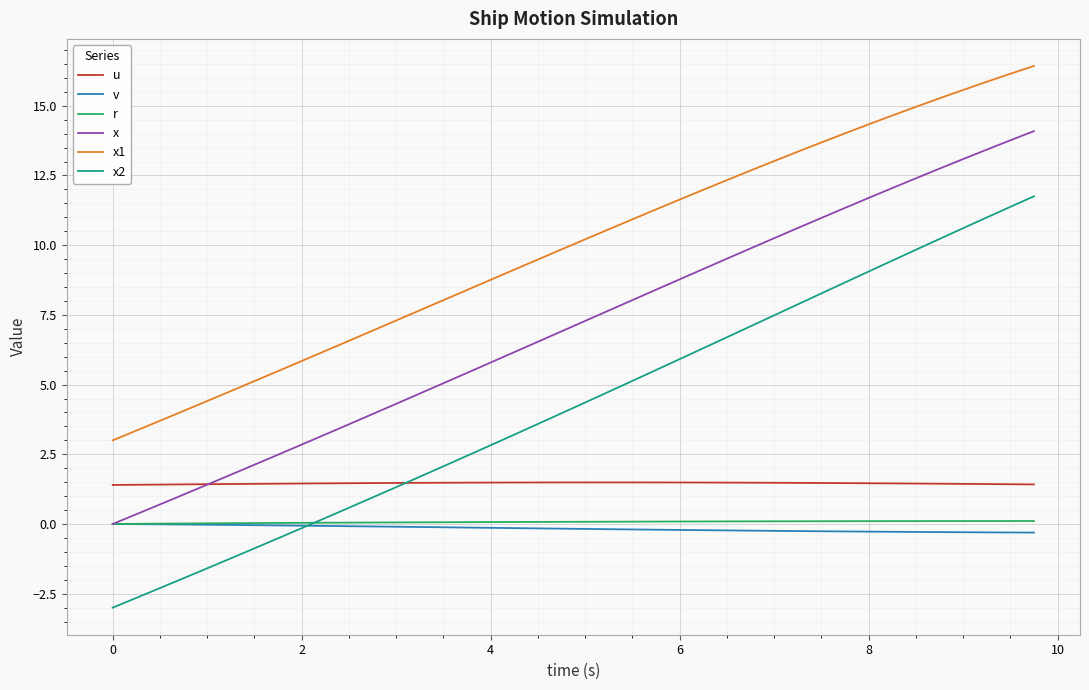

Which series has the largest total across all categories?

x1